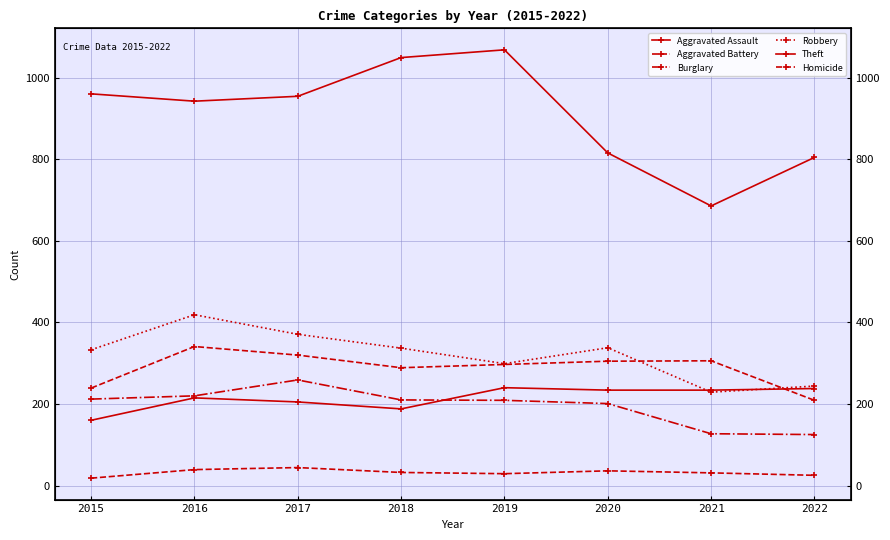

Does the chart have visible grid lines?

Yes